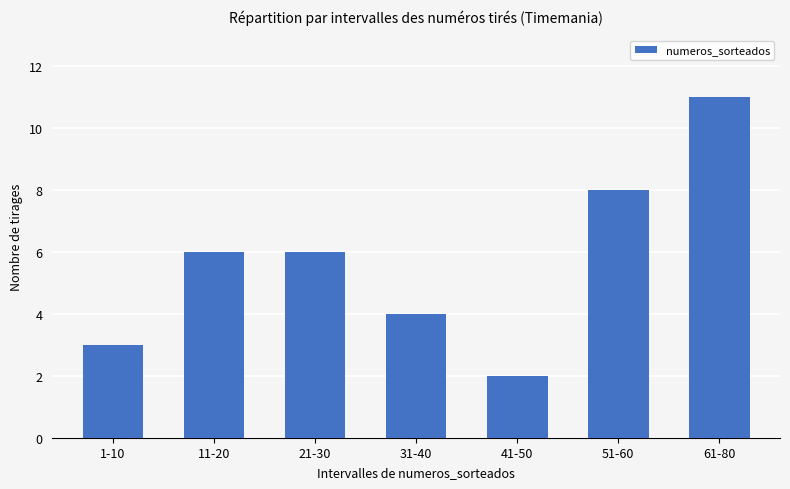

Reading left to right, list all the values displayed in this chart.

1-10=3	11-20=6	21-30=6	31-40=4	41-50=2	51-60=8	61-80=11